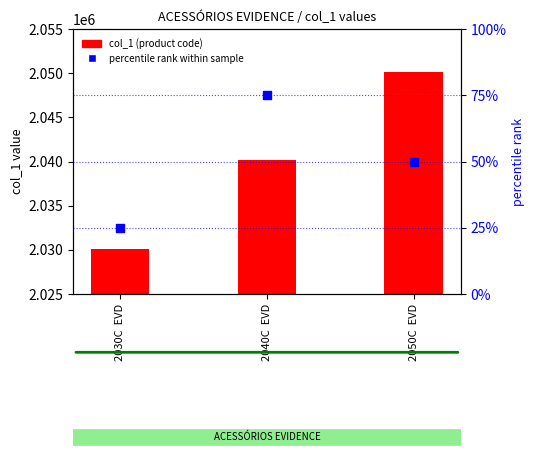

What are all the series names shown in the legend?

col_1 (product code), percentile rank within sample